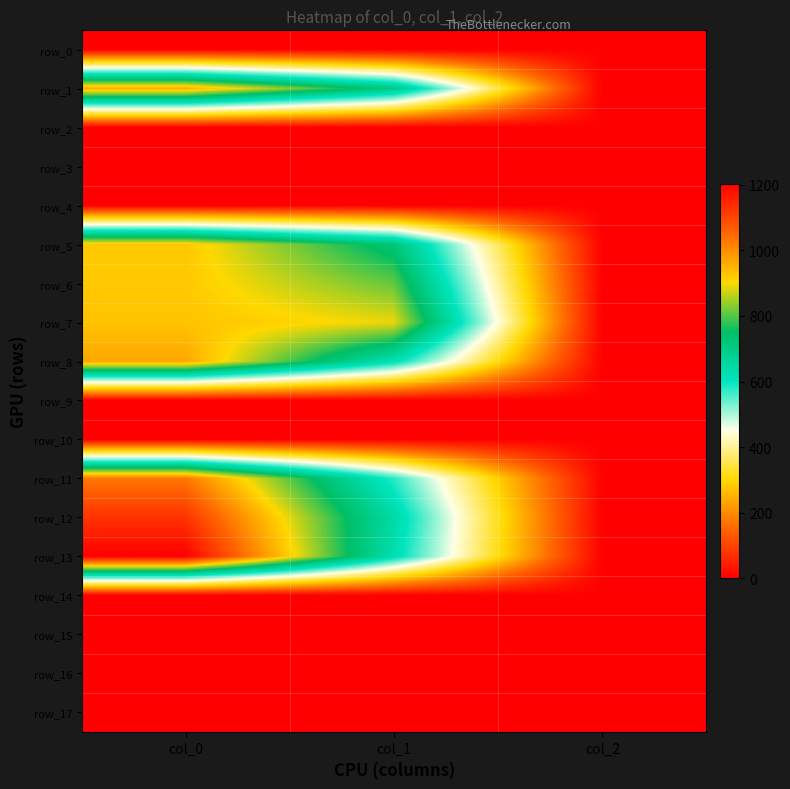

Reading left to right, extract all data points from this chart.

row_0: col_0=0.0	col_1=0.0	col_2=0.0
row_1: col_0=960.0	col_1=705.4	col_2=2.0
row_2: col_0=0.0	col_1=0.0	col_2=0.0
row_3: col_0=0.0	col_1=0.0	col_2=0.0
row_4: col_0=0.0	col_1=0.0	col_2=0.0
row_5: col_0=923.3	col_1=725.6	col_2=2.0
row_6: col_0=923.3	col_1=810.0	col_2=2.0
row_7: col_0=930.0	col_1=891.0	col_2=2.0
row_8: col_0=966.7	col_1=621.0	col_2=2.0
row_9: col_0=0.0	col_1=0.0	col_2=0.0
row_10: col_0=0.0	col_1=0.0	col_2=0.0
row_11: col_0=1030.0	col_1=577.1	col_2=2.0
row_12: col_0=1126.7	col_1=644.6	col_2=2.0
row_13: col_0=1203.3	col_1=627.8	col_2=2.0
row_14: col_0=0.0	col_1=0.0	col_2=0.0
row_15: col_0=0.0	col_1=0.0	col_2=0.0
row_16: col_0=0.0	col_1=0.0	col_2=0.0
row_17: col_0=0.0	col_1=0.0	col_2=0.0